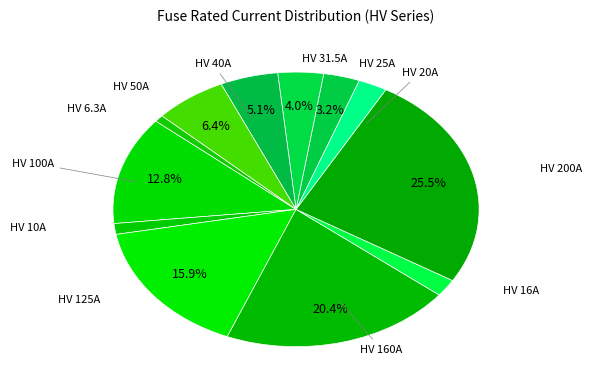

Count the number of slices in the pie.

12